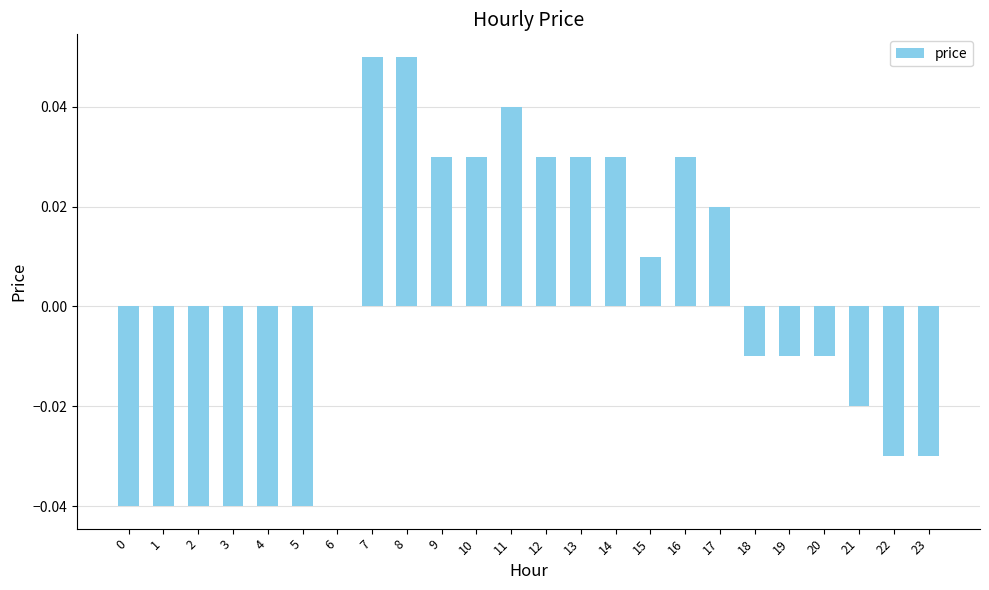

Which has a higher value, 12 or 21?

12